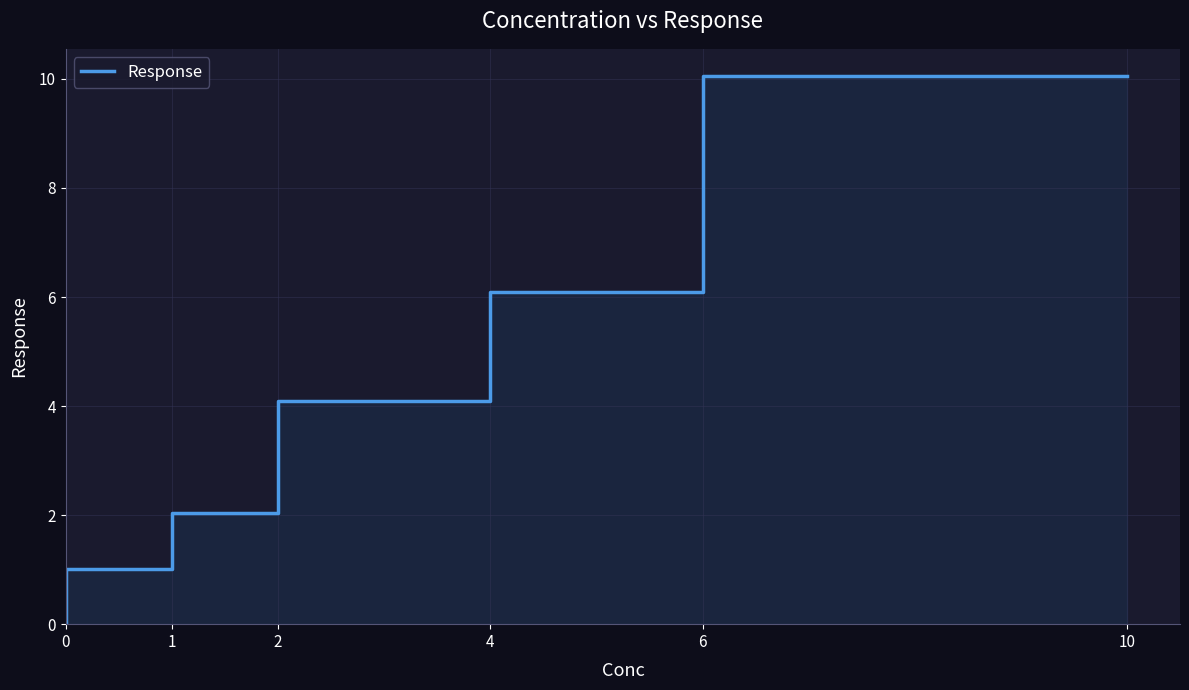

Reading left to right, list all the values displayed in this chart.

0.0	1.0	2.0	4.1	6.1	10.1